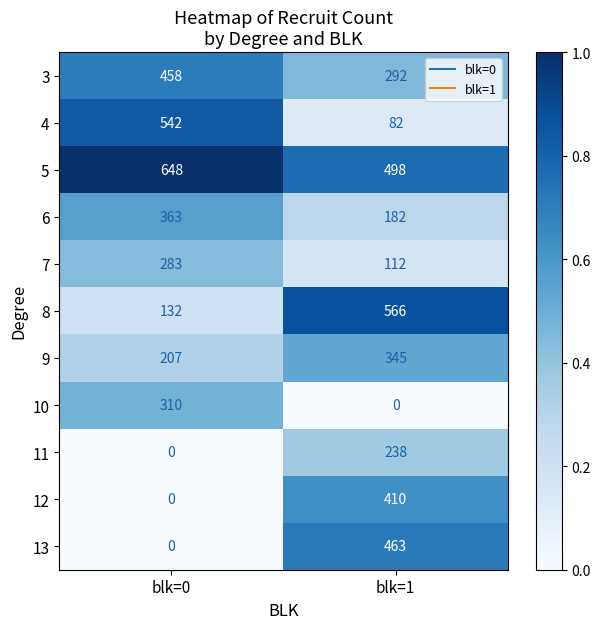

What is the difference between the 9 values at blk=1 and blk=0?

138